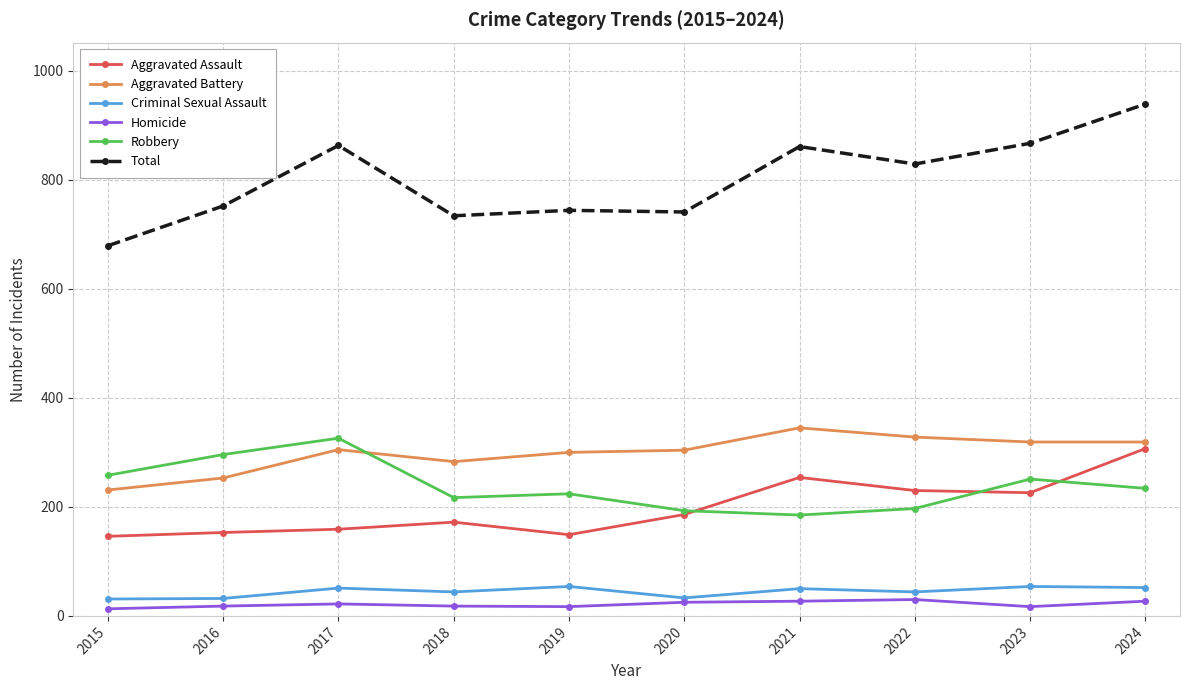

What is the smallest value displayed?

13